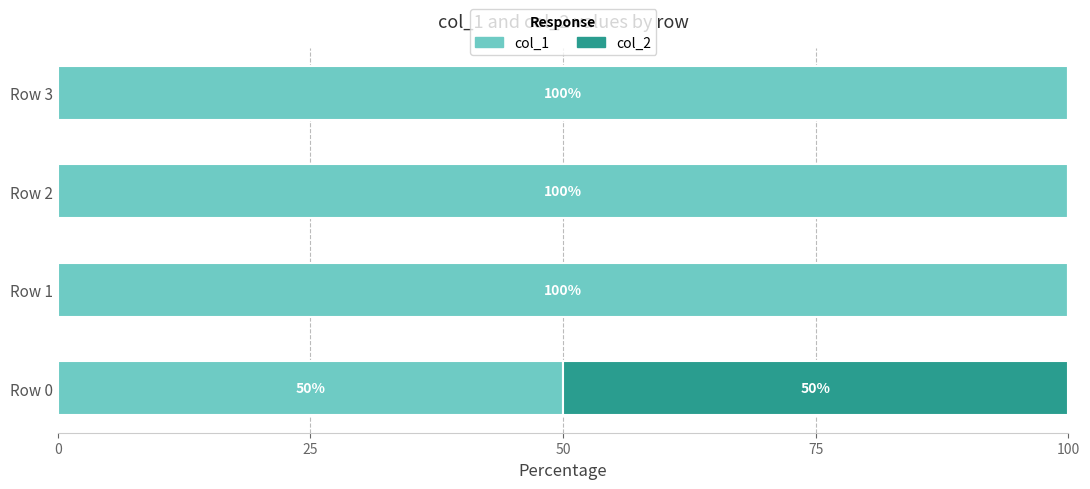

What is the sum of the col_1 values at Row 0 and Row 3?

150